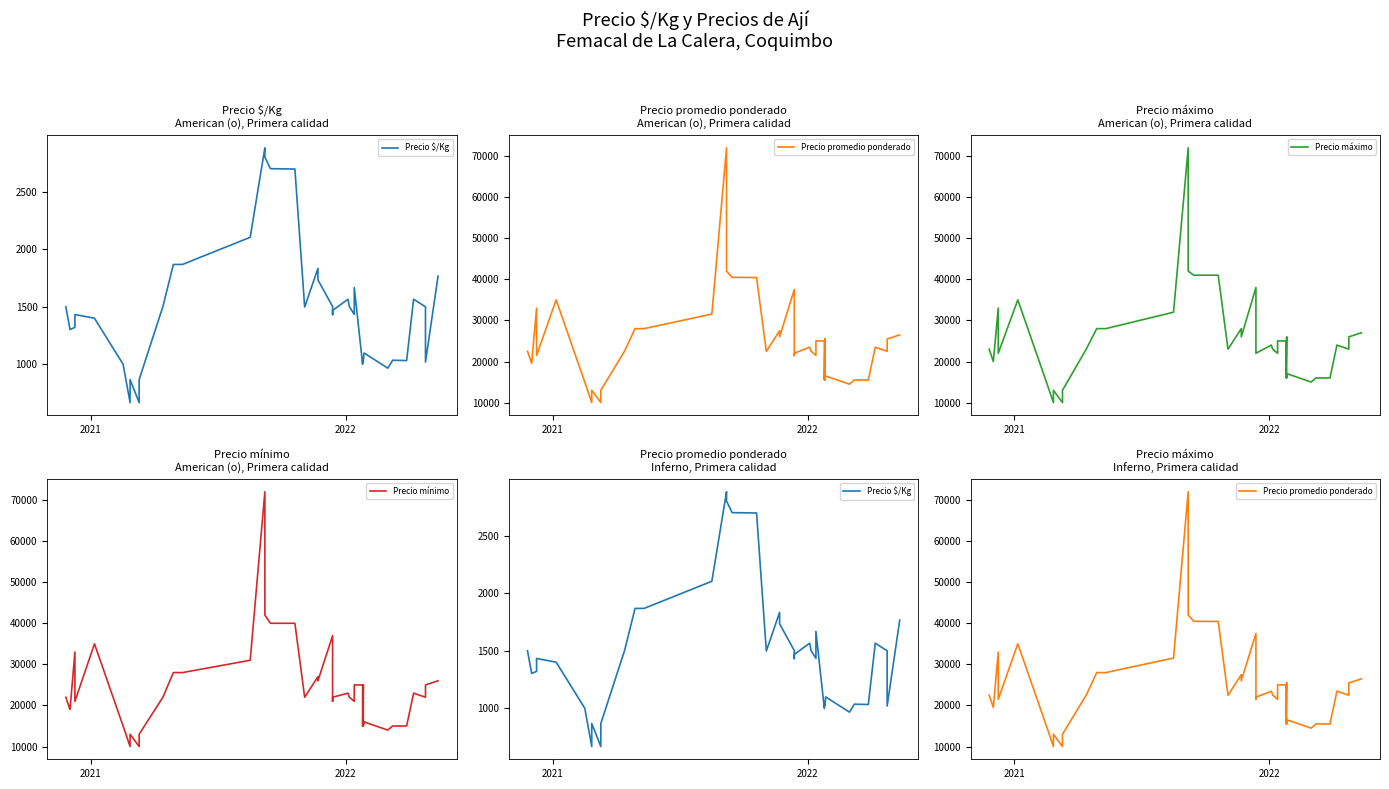

What are all the series names shown in the legend?

Precio $/Kg, Precio promedio ponderado, Precio máximo, Precio mínimo